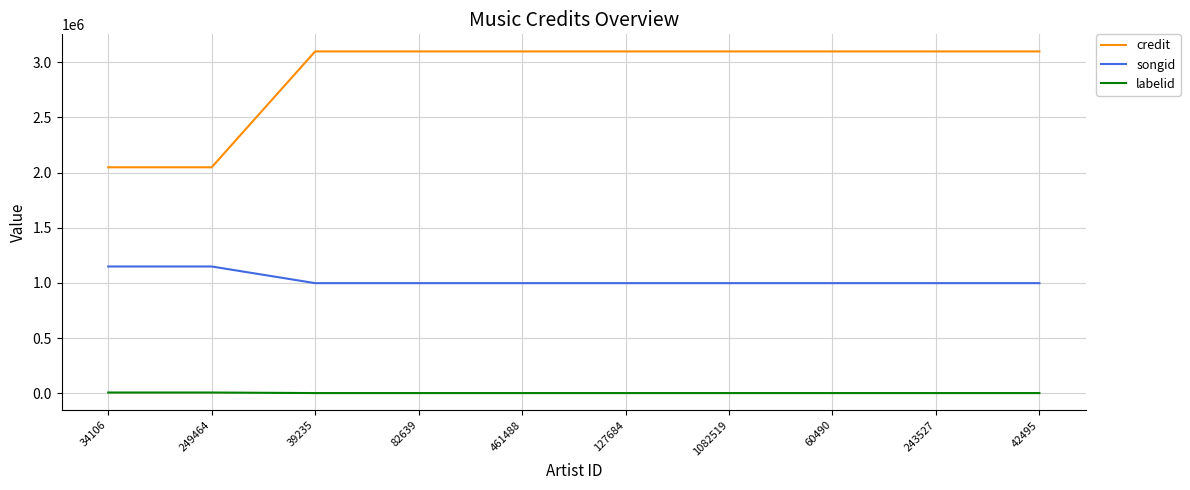

Read the labelid value at 82639, to the nearest 100.

1500